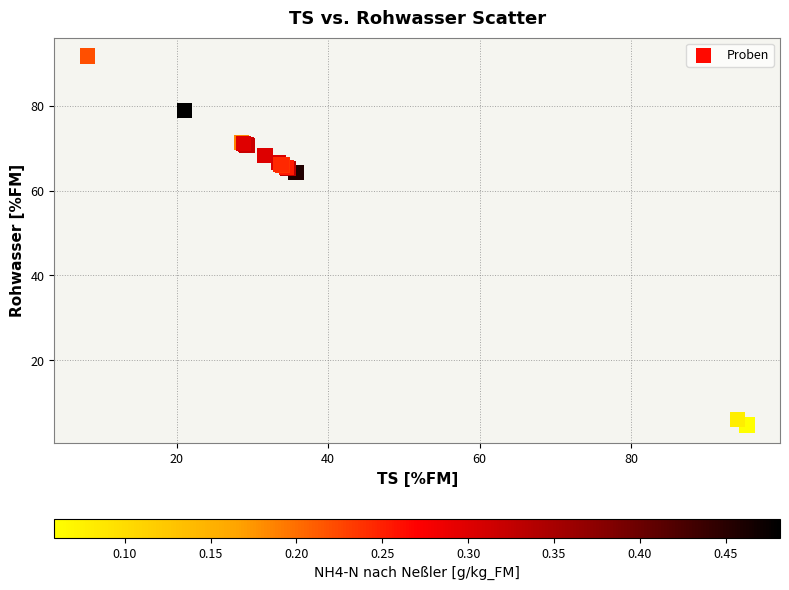

What Y value in the scatter plot is closest to 48?

64.2